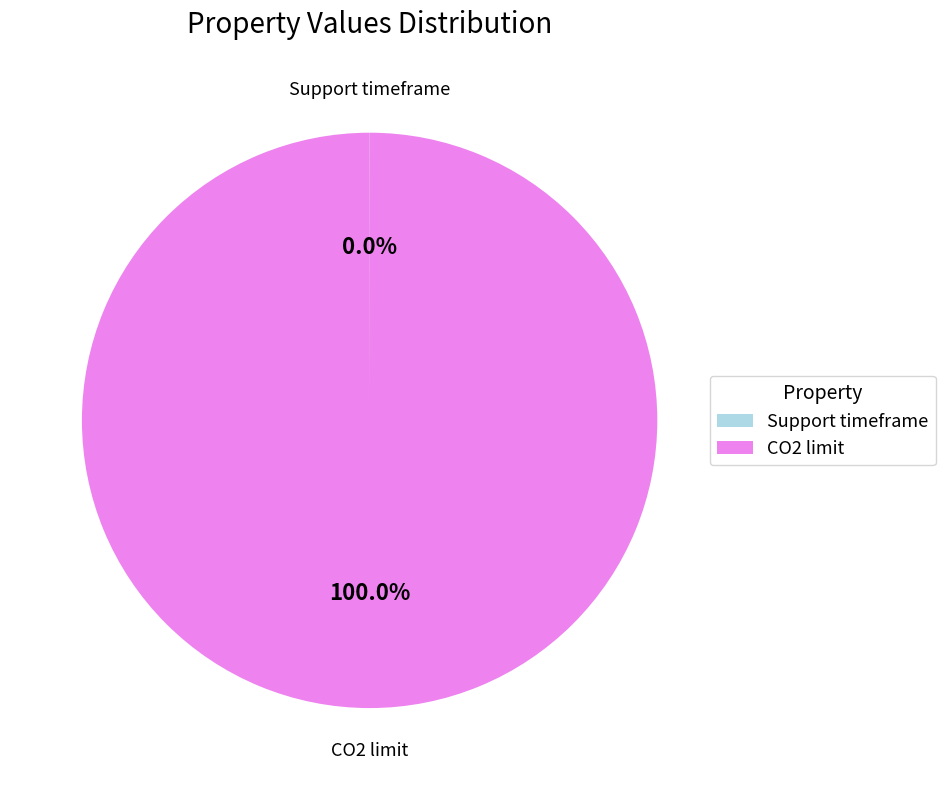

Which slice is the largest?

CO2 limit